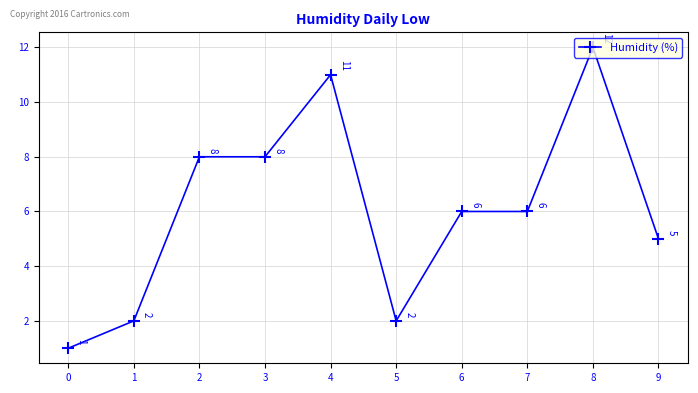

What is the ratio of the value at 9 to the value at 3?

0.6